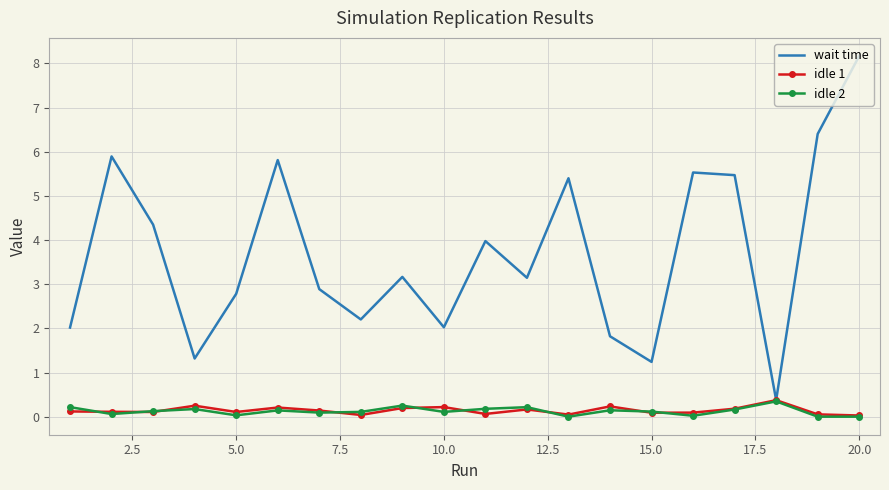

What is the highest value of the wait time series?

8.2